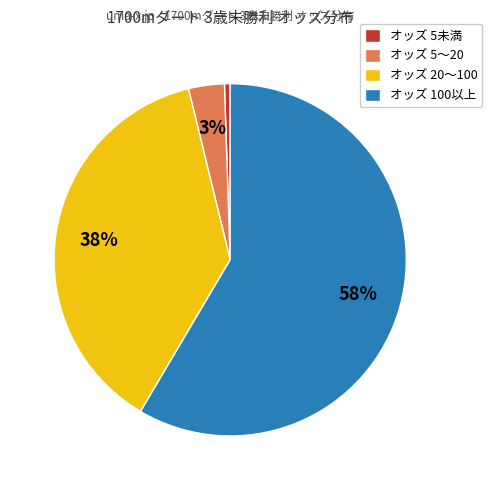

Between オッズ 100以上 and オッズ 20〜100, which is larger?

オッズ 100以上